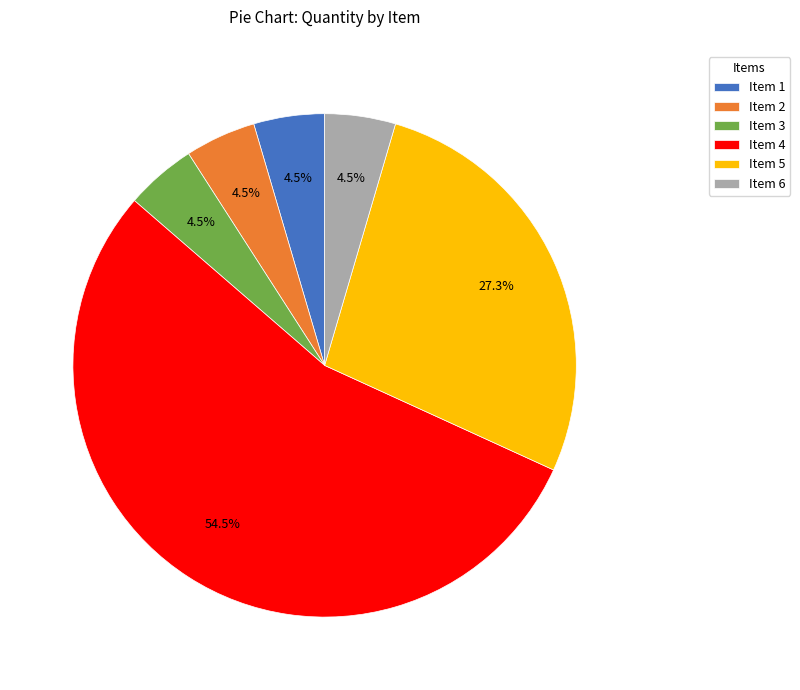

Which category has the biggest portion of the pie?

Item 4